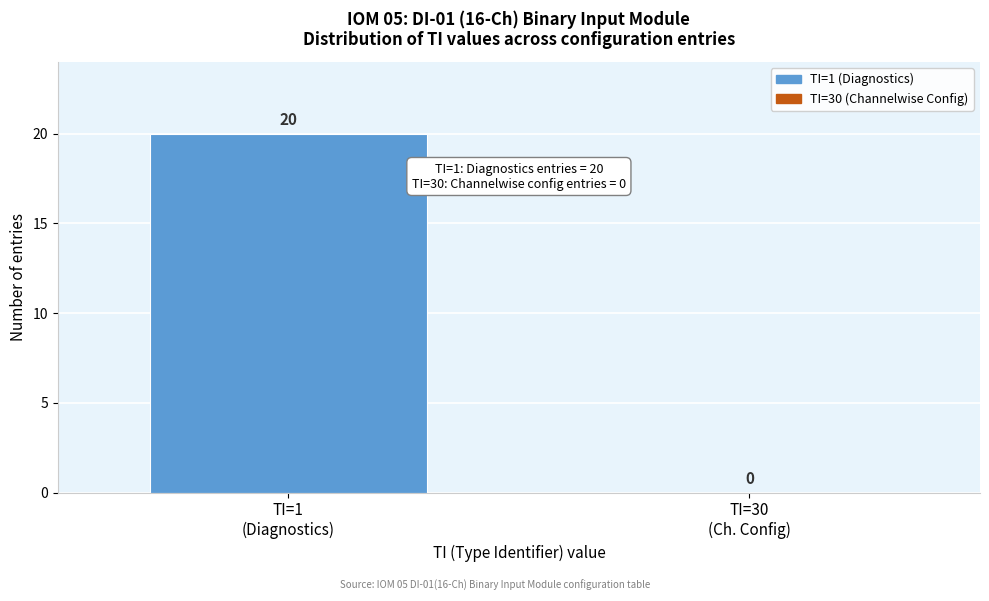

What is the sum of all values?

20